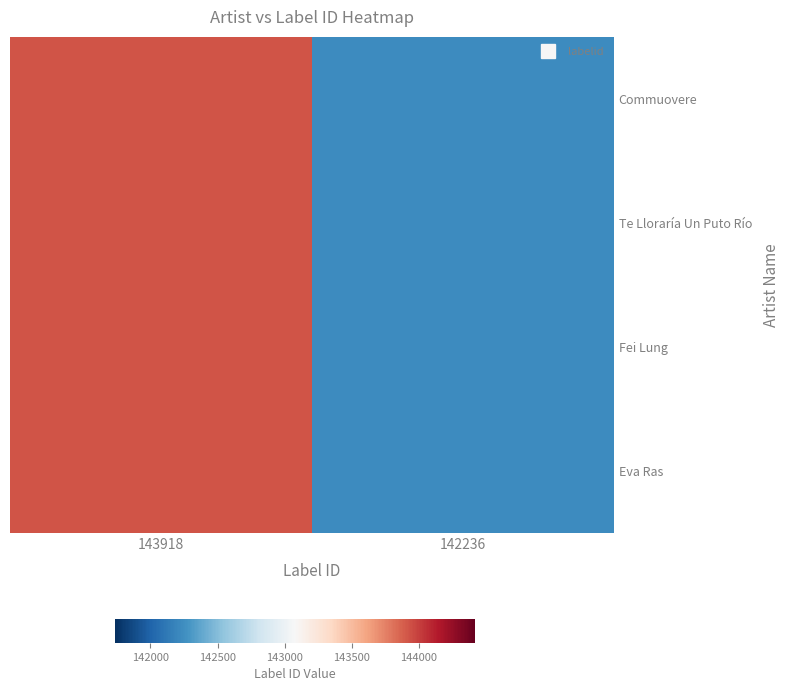

At which category is the sum across all series the highest?

143918